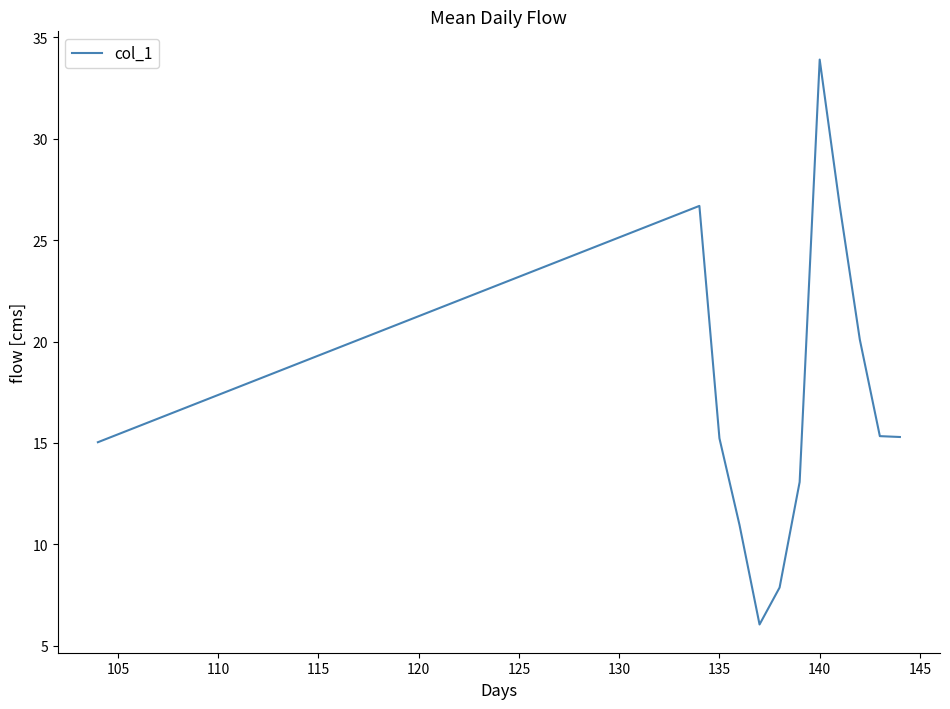

What is the difference between the maximum and minimum values?

27.9